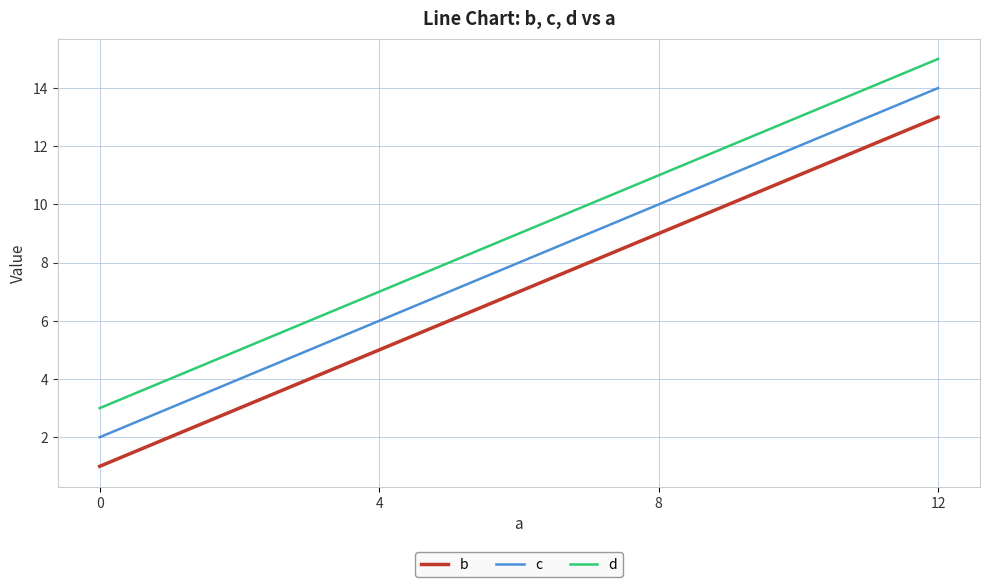

How many lines are shown in the chart?

3